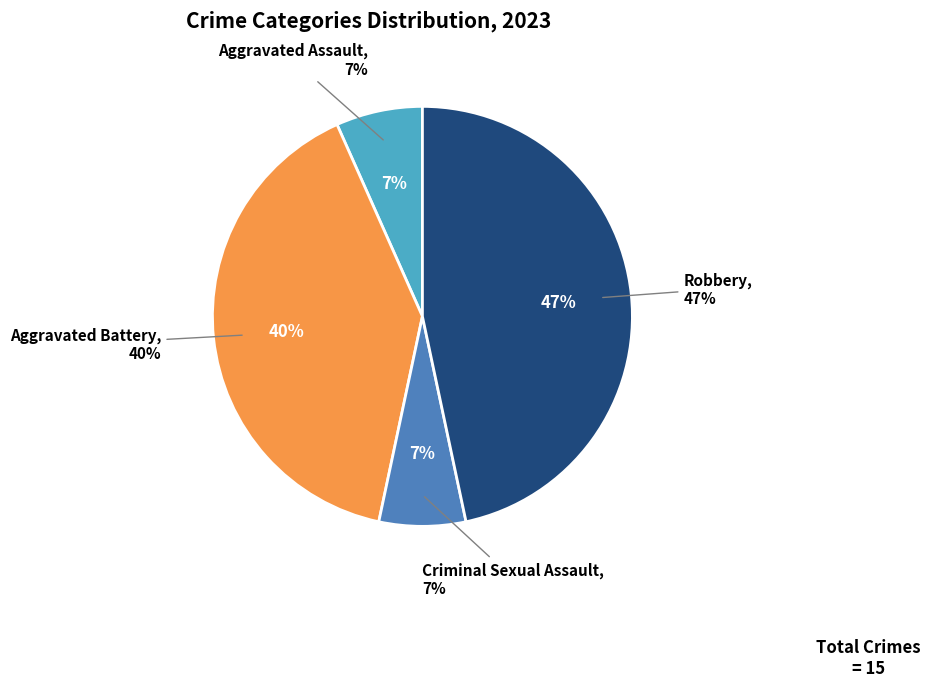

Which category has the biggest portion of the pie?

Robbery